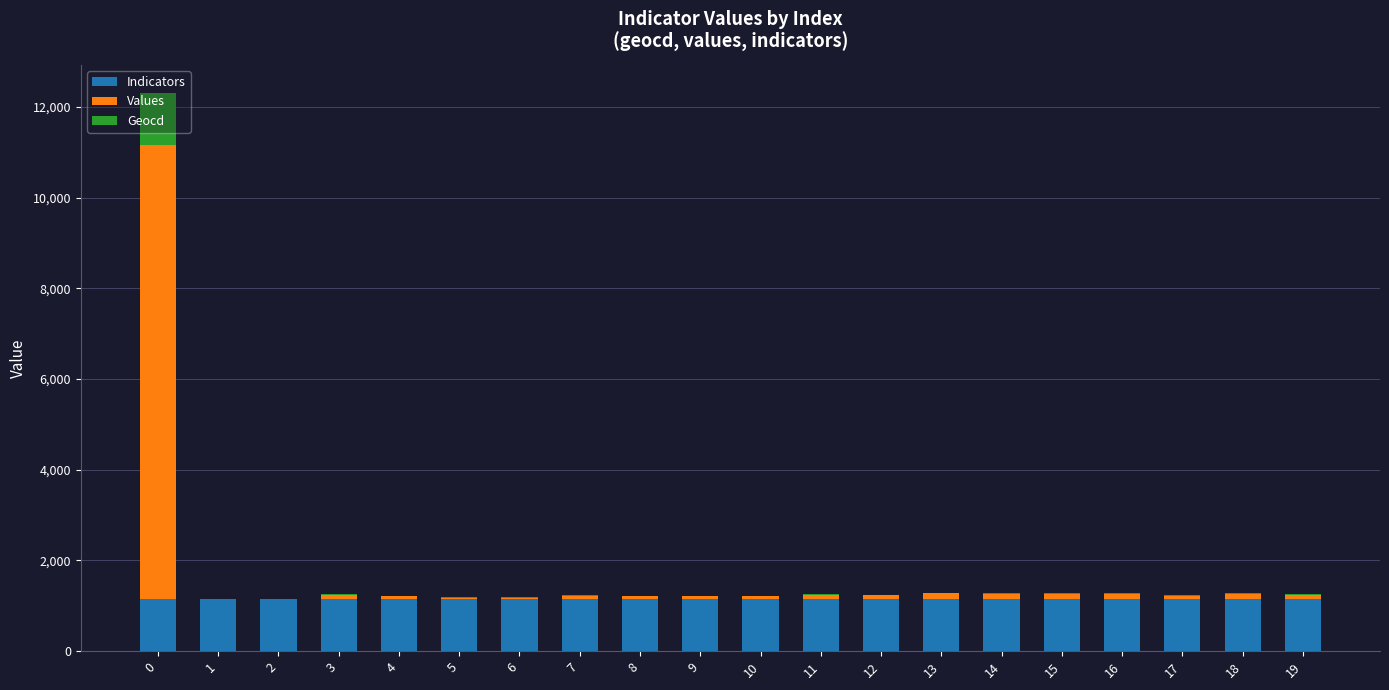

The value of Indicators at 12 is 1158. True or false?

True